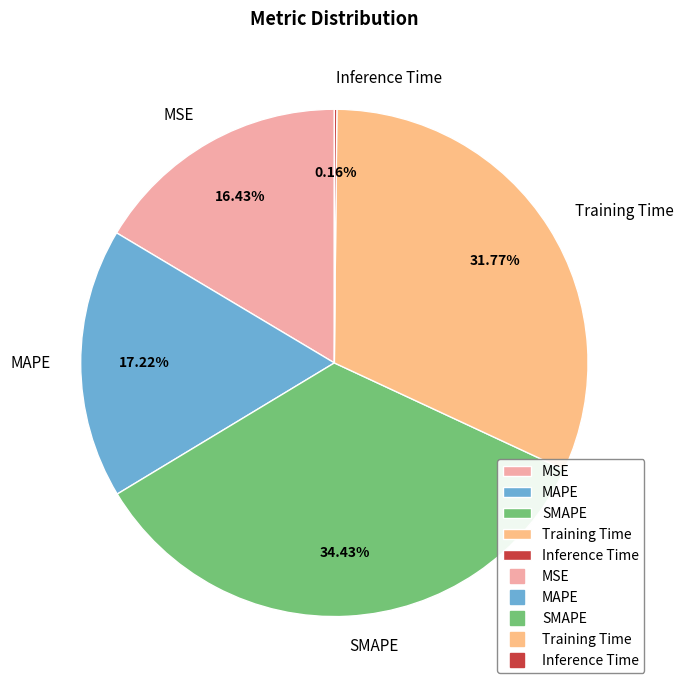

Which slice is the largest?

SMAPE